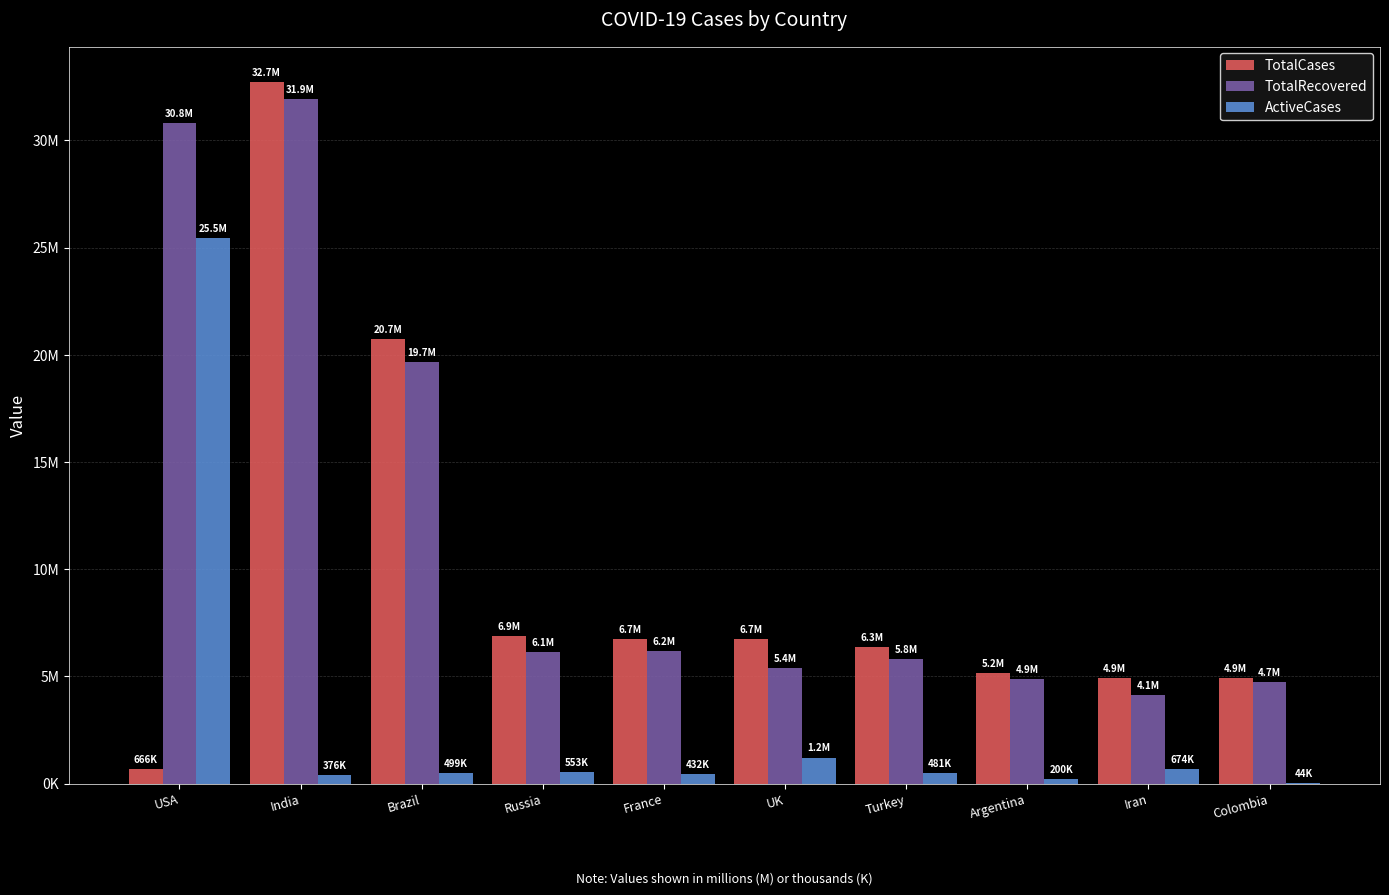

Does the chart contain stacked bars?

No